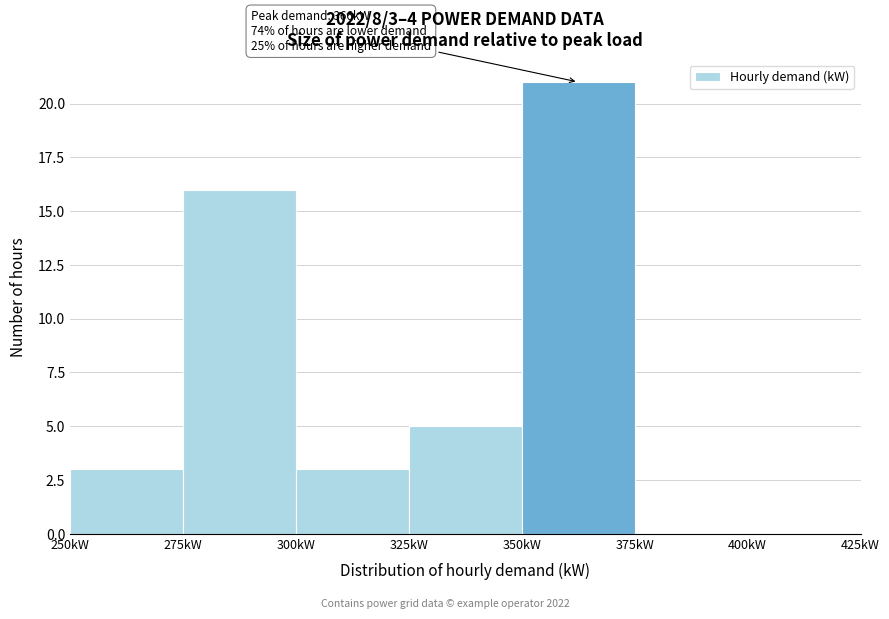

Which range on the x-axis has the tallest bar?

350 to 375